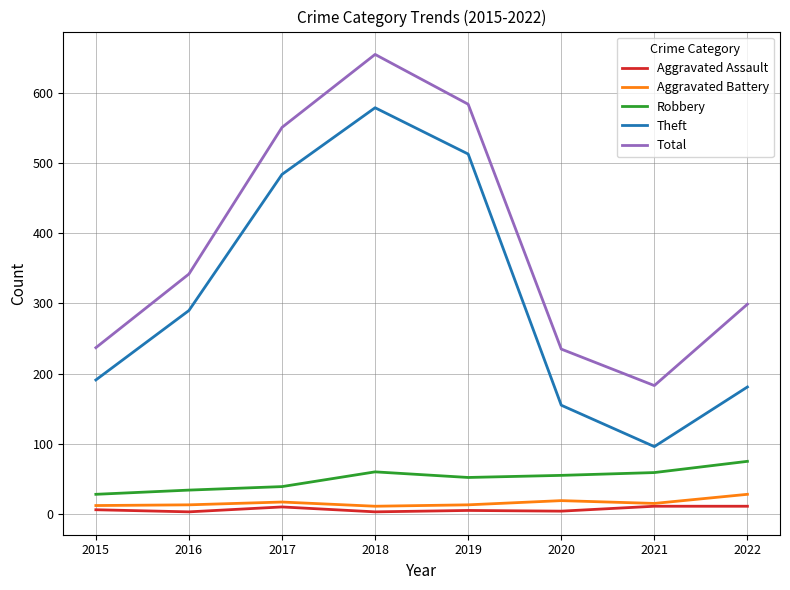

True or false: Aggravated Assault and Theft intersect in this chart.

False